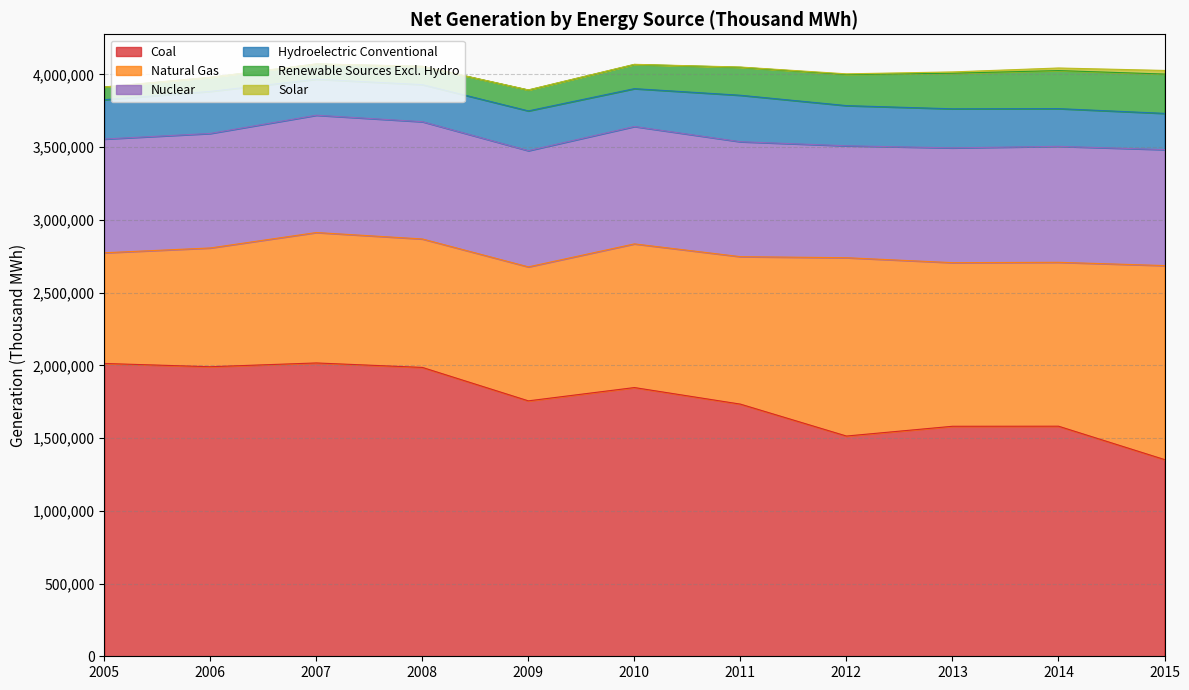

Rank the series by their maximum value, from highest to lowest.

Coal, Natural Gas, Nuclear, Hydroelectric Conventional, Renewable Sources Excl. Hydro, Solar